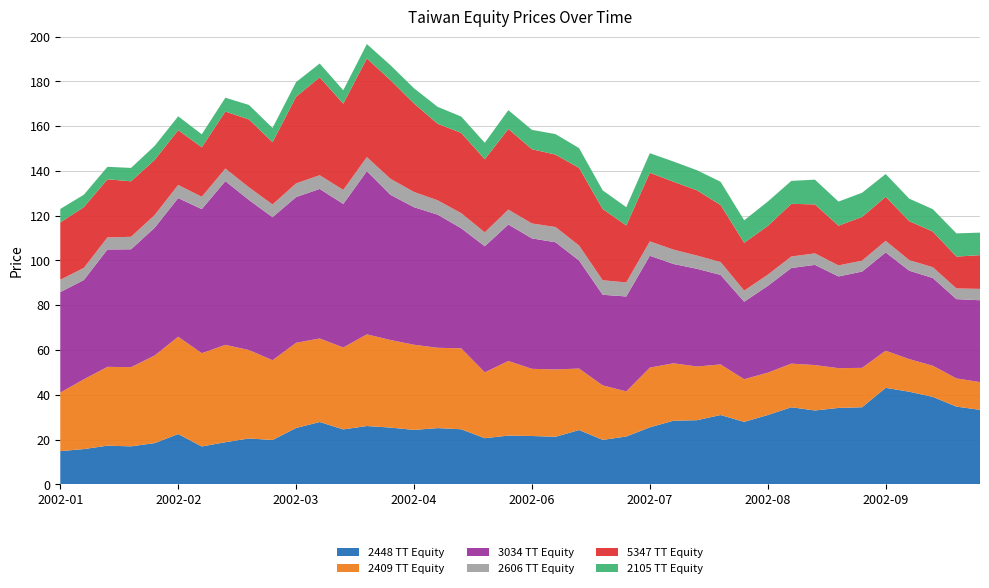

Reading left to right, extract all data points from this chart.

2448 TT Equity: 14.8	15.7	17.2	16.9	18.4	22.4	16.9	18.8	20.5	19.8	25.2	27.8	24.5	26.0	25.3	24.3	25.1	24.6	20.6	21.8	21.6	21.2	24.2	19.8	21.3	25.4	28.4	28.6	30.9	27.9	30.9	34.4	33.0	34.1	34.4	43.1	41.4	39.0	34.7	33.3
2409 TT Equity: 26.2	31.2	35.2	35.4	39.1	43.5	41.7	43.5	39.5	35.7	38.0	37.3	36.6	41.0	39.1	38.0	35.9	36.2	29.4	33.3	30.0	30.1	27.5	24.4	20.1	26.7	25.7	24.0	22.6	19.1	18.9	19.5	20.3	17.8	17.6	16.6	14.6	13.9	12.6	12.4
3034 TT Equity: 44.9	44.4	52.4	52.7	57.0	61.9	64.4	73.1	67.0	63.9	65.1	66.8	64.1	72.9	64.8	61.4	59.5	53.6	56.3	61.0	58.3	56.8	48.3	40.5	42.4	50.0	44.4	43.6	40.0	34.6	38.8	42.7	44.8	41.0	43.0	43.9	39.5	39.2	35.4	36.6
2606 TT Equity: 5.5	5.4	5.4	5.6	5.7	5.9	5.5	5.6	5.7	5.7	6.1	6.1	6.3	6.3	7.2	6.8	6.4	6.7	6.2	6.7	6.7	6.8	6.7	6.5	6.3	6.4	6.4	5.9	5.8	5.0	5.0	5.1	5.1	4.9	4.9	5.2	4.7	4.8	4.8	5.1
5347 TT Equity: 25.6	27.1	26.0	24.8	24.6	24.5	22.1	25.5	30.3	27.8	38.7	43.7	38.5	44.1	44.1	39.5	34.2	35.9	32.7	36.0	33.2	32.3	34.7	31.8	25.5	30.7	30.3	29.2	25.5	21.4	21.8	23.5	21.9	17.8	19.5	19.7	17.4	15.9	14.2	15.1
2105 TT Equity: 6.0	5.5	5.6	6.0	6.3	6.2	5.8	6.2	6.5	6.4	6.5	6.2	6.0	6.4	6.7	6.8	7.6	7.3	7.3	8.4	8.6	9.2	8.8	8.3	8.2	8.7	9.0	9.0	10.4	10.1	10.9	10.2	11.1	10.8	10.8	10.2	10.0	10.0	10.4	10.1